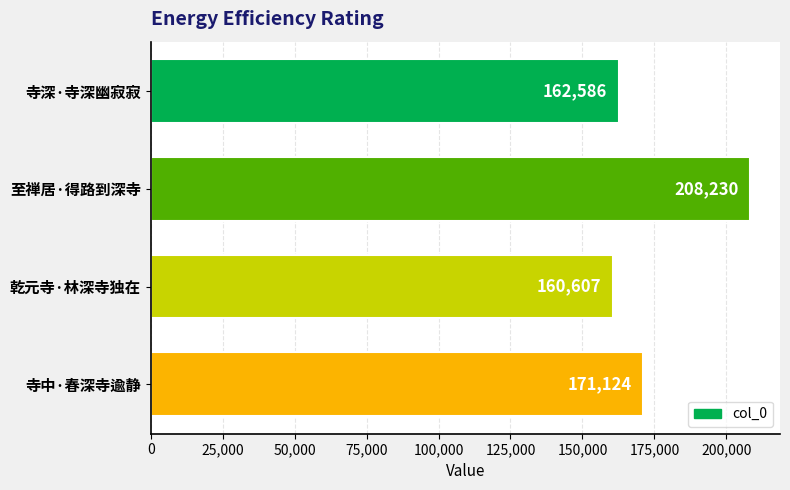

The chart shows a value of 286098 at 寺中·春深寺逾静. True or false?

False